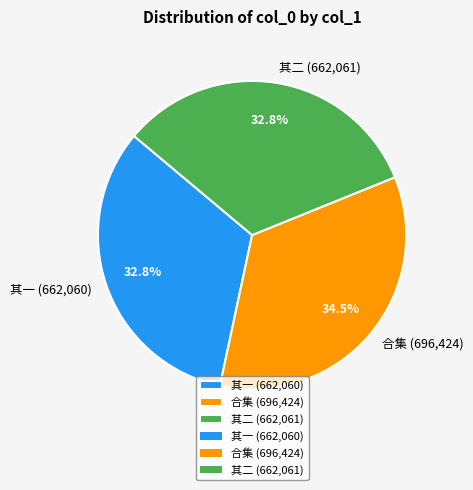

What percentage is NOT represented by 其二 (662,061)?

67.2%